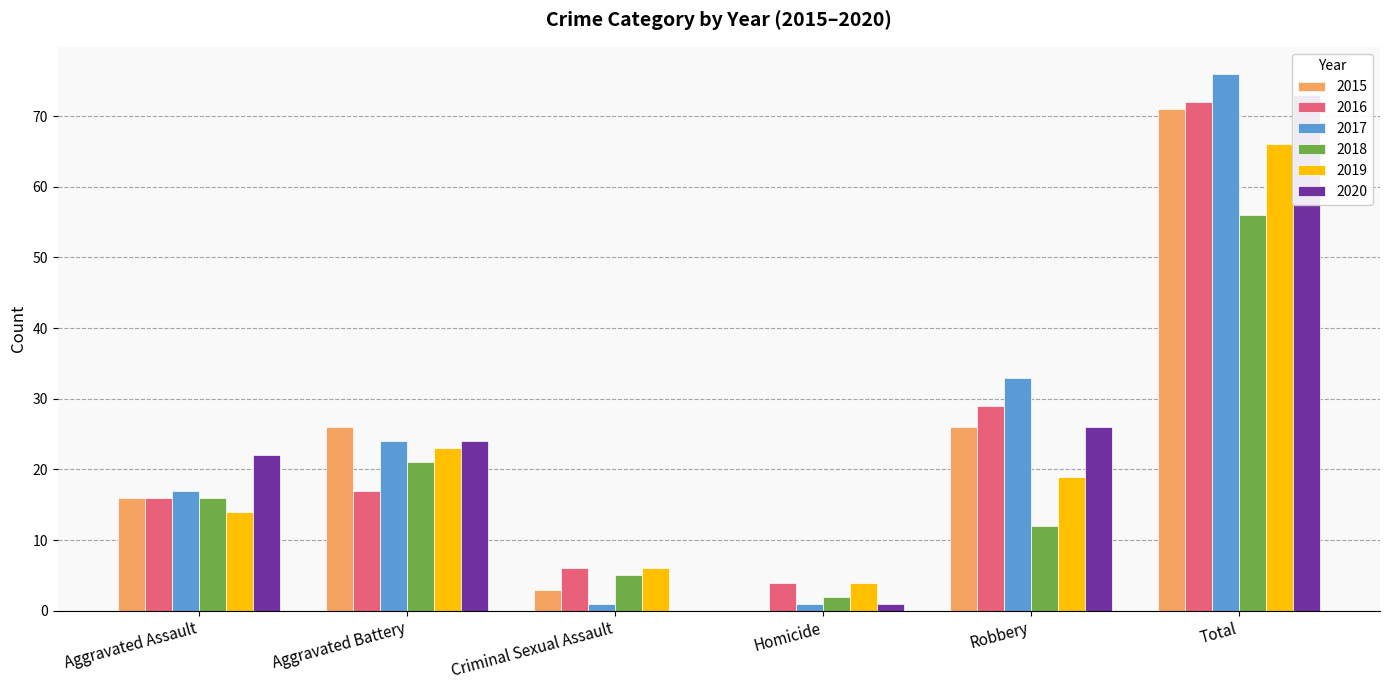

What are all the series names shown in the legend?

2015, 2016, 2017, 2018, 2019, 2020